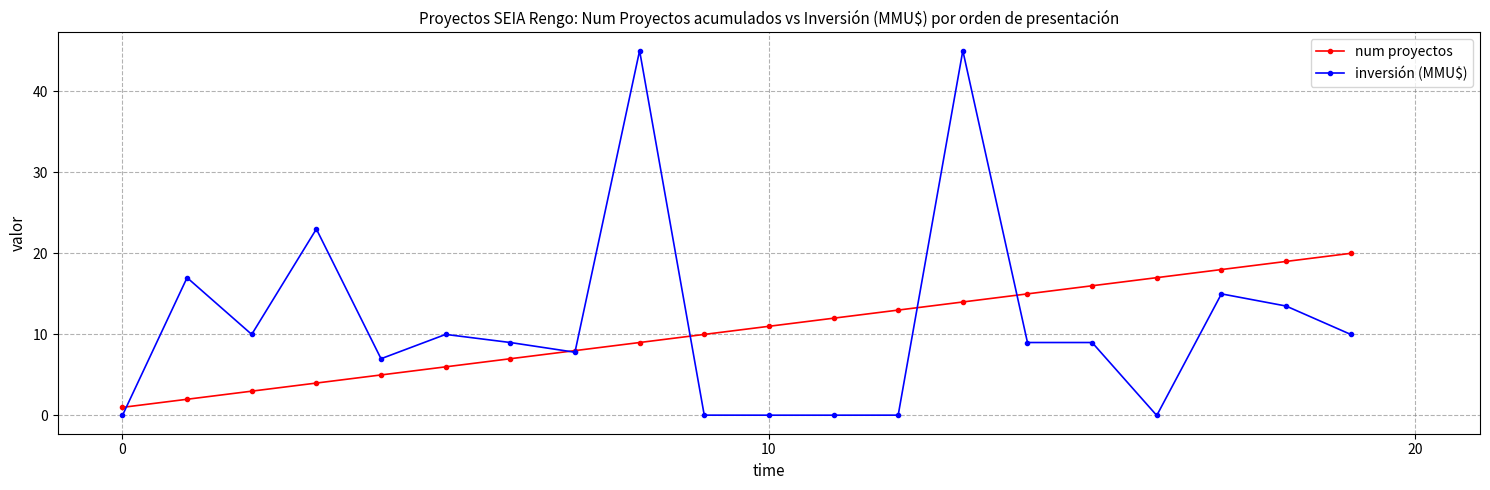

Is this an area chart (filled region under the line)?

No